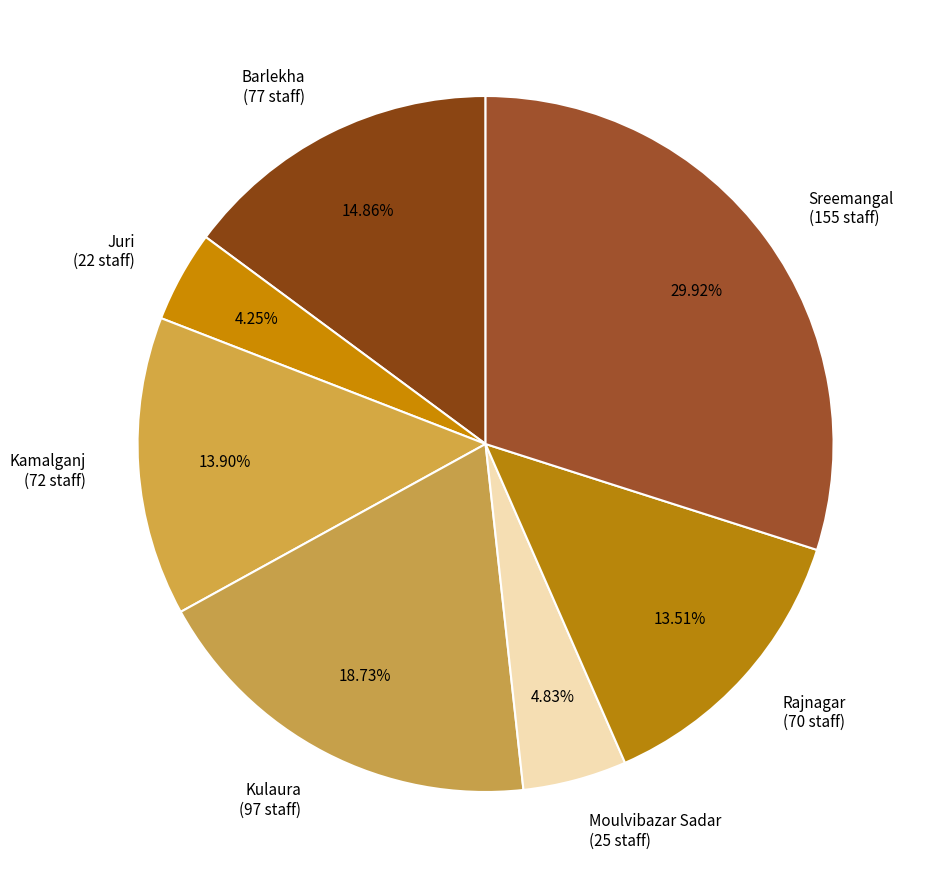

To the nearest percent, what percentage of the pie is Sreemangal?

30%